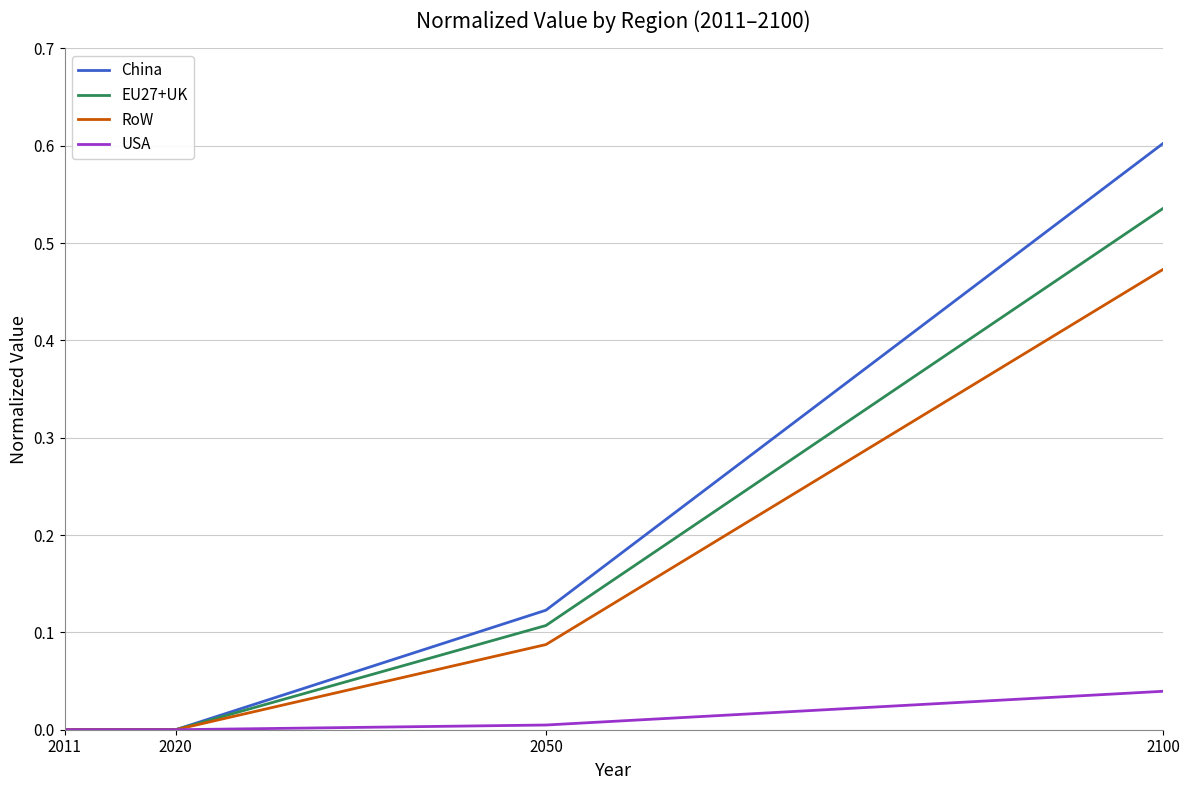

Between 2011 and 2050, which series saw the biggest shift?

China